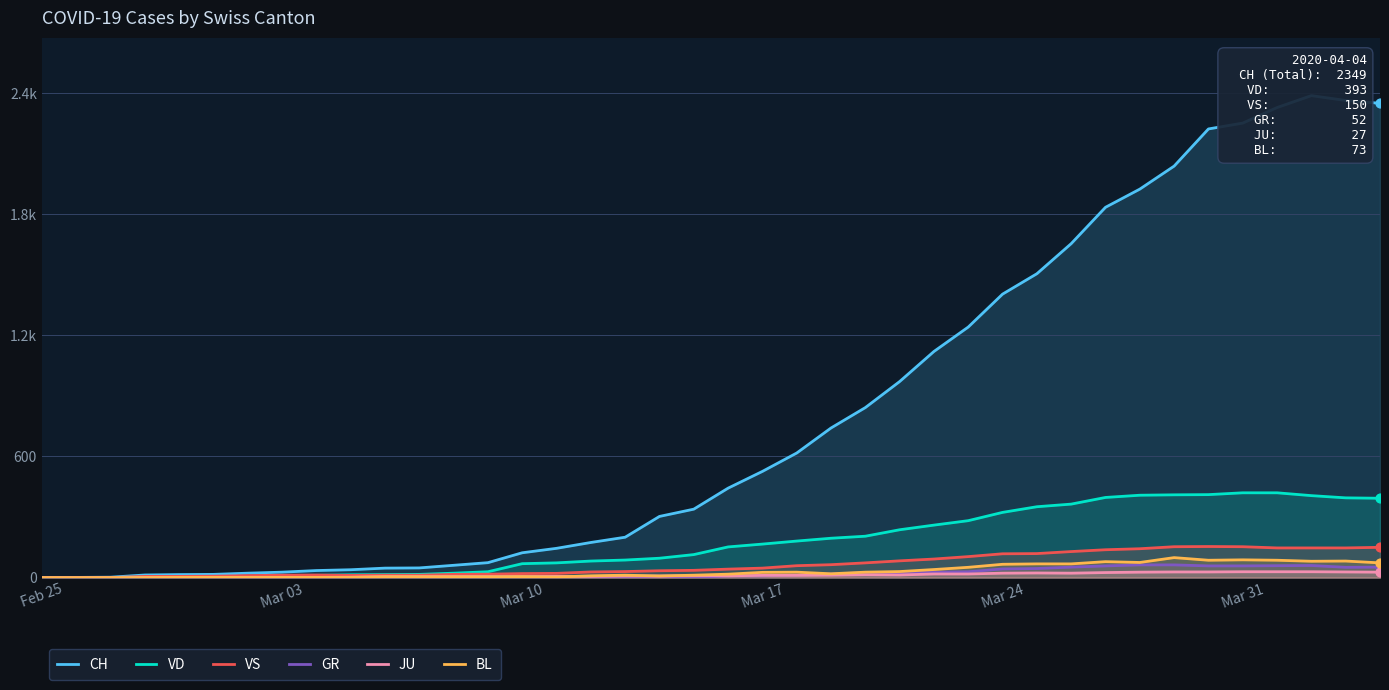

What are all the series names shown in the legend?

CH, VD, VS, GR, JU, BL